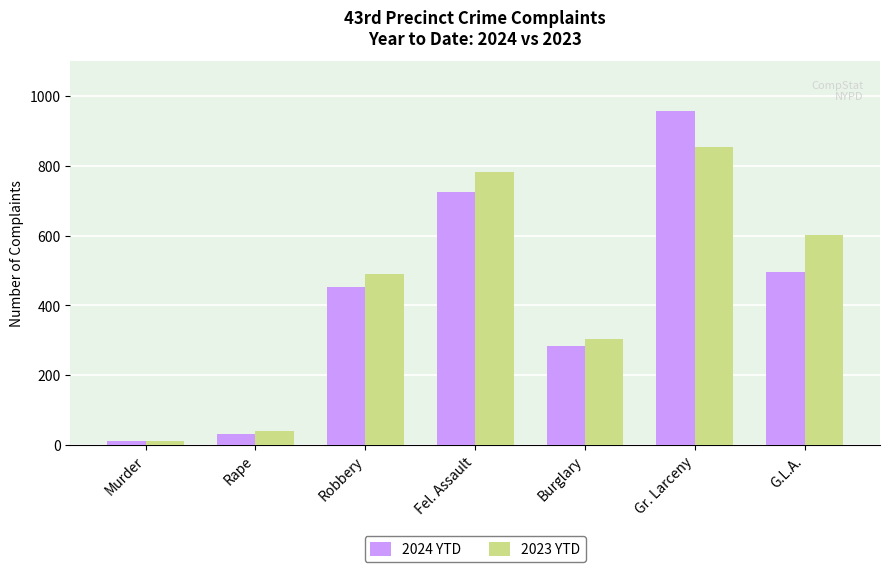

Count the number of categories in the chart.

7